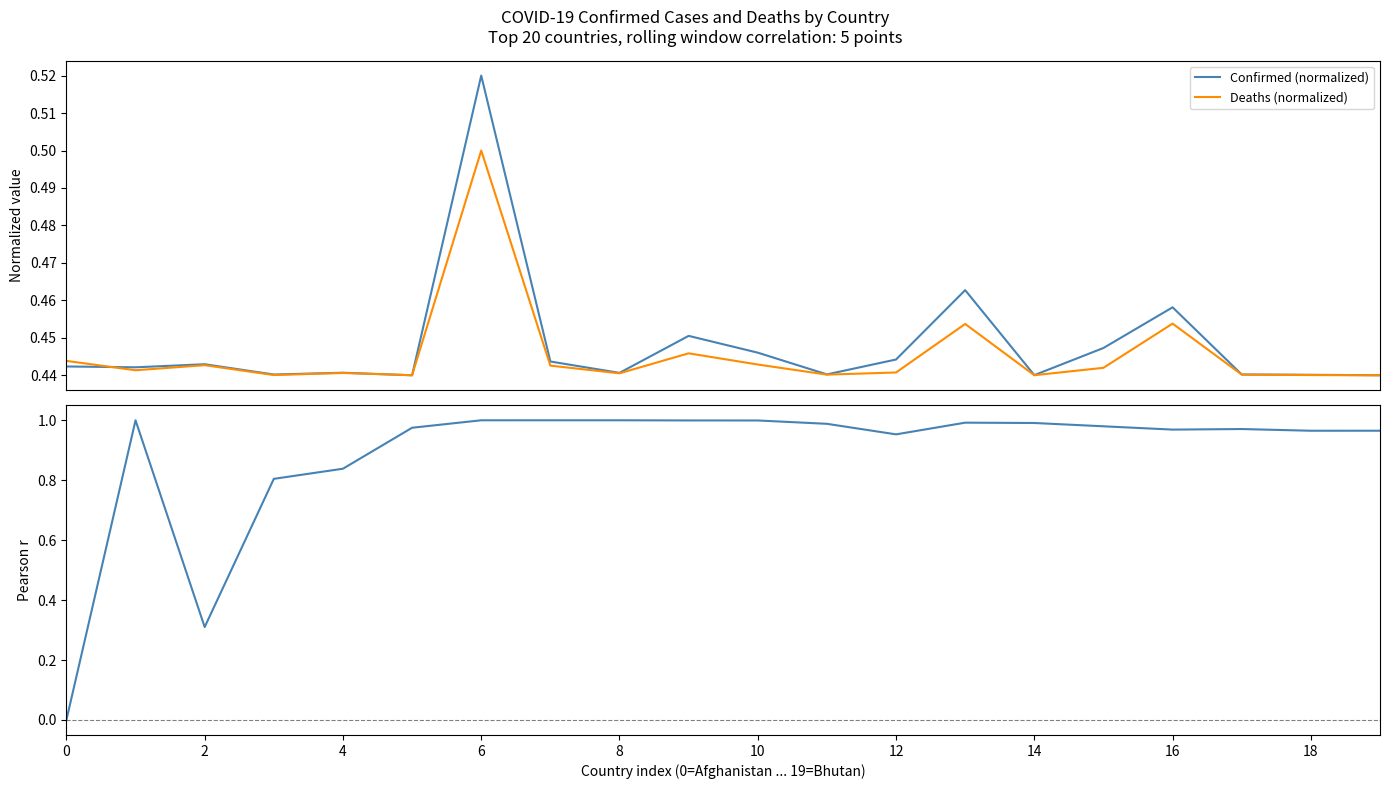

Which series ends up on top after the final intersection of Deaths (normalized) and Confirmed (normalized)?

Confirmed (normalized)